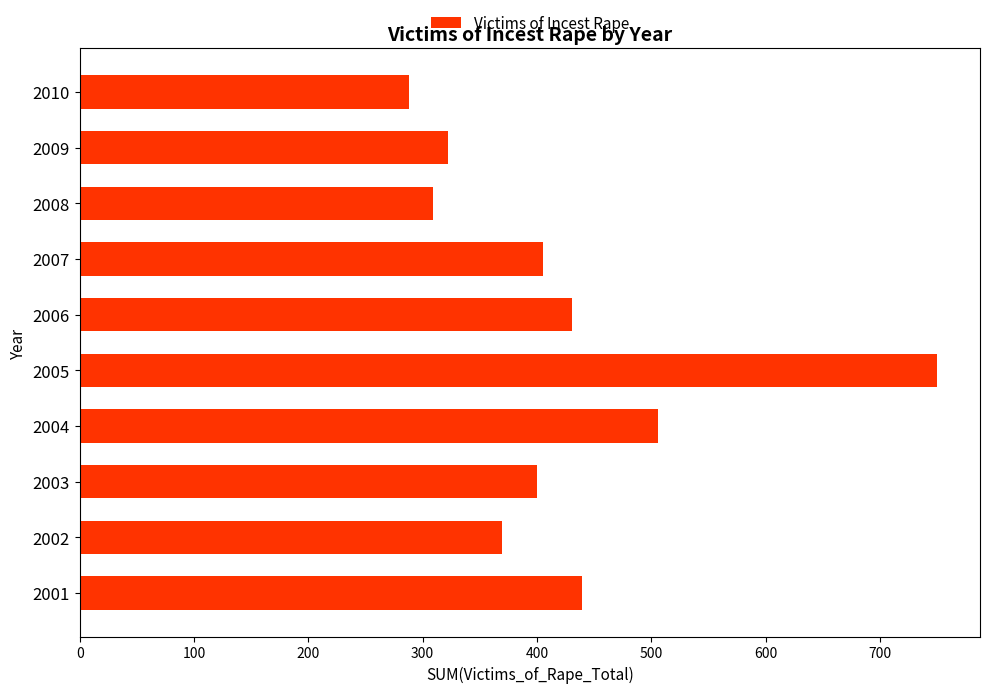

What is the maximum value shown in the chart?

750